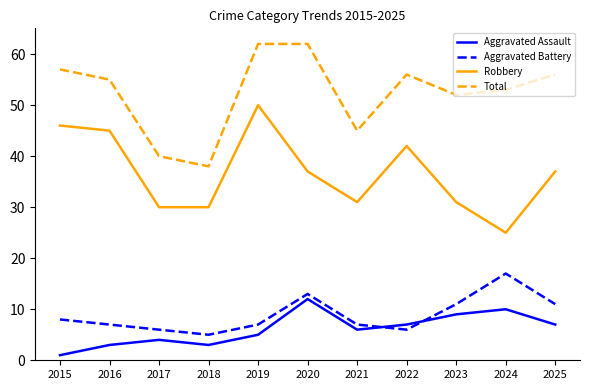

Reading right to left, transcribe all the data shown in this chart.

Aggravated Assault: 7	10	9	7	6	12	5	3	4	3	1
Aggravated Battery: 11	17	11	6	7	13	7	5	6	7	8
Robbery: 37	25	31	42	31	37	50	30	30	45	46
Total: 56	53	52	56	45	62	62	38	40	55	57